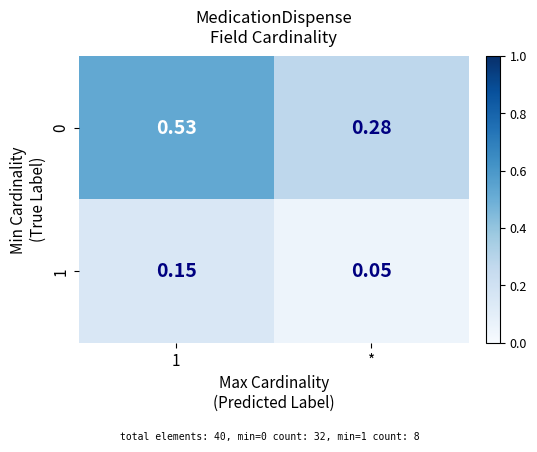

At which label is 0 closest to 0?

*